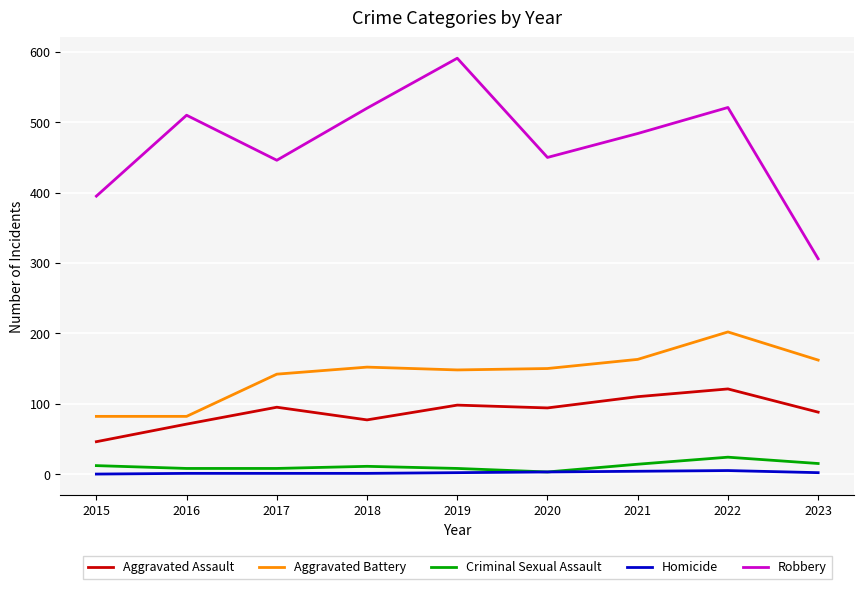

True or false: Criminal Sexual Assault and Aggravated Battery cross at least once.

False